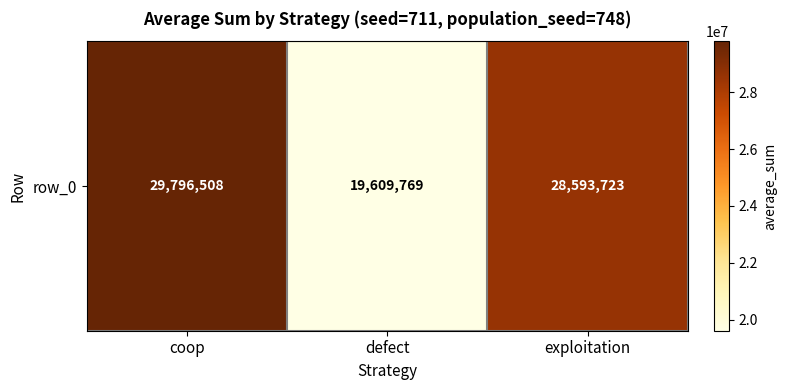

What is the change in value from coop to exploitation?

-1202785